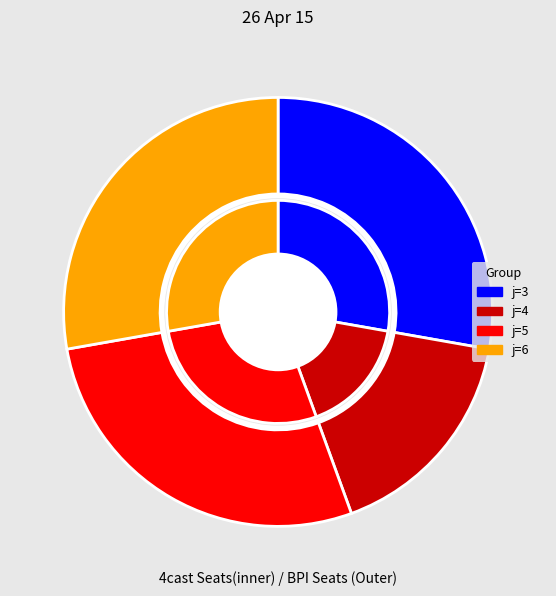

Rank the categories by value from highest to lowest.

j=3, j=5, j=6, j=4